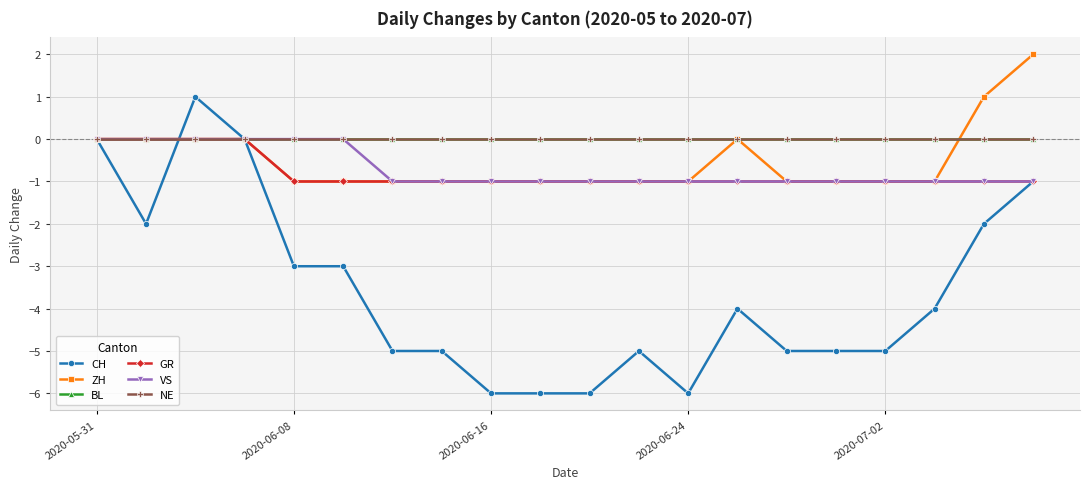

At which label does VS reach its minimum?

6